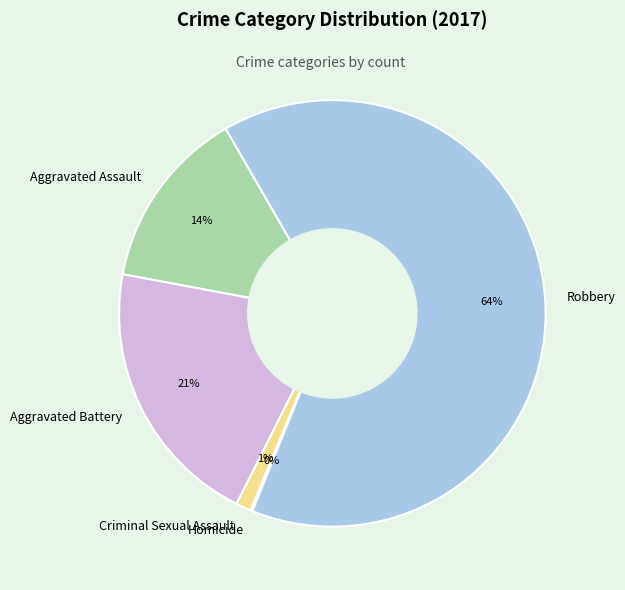

To the nearest percent, what is the average slice percentage?

20%